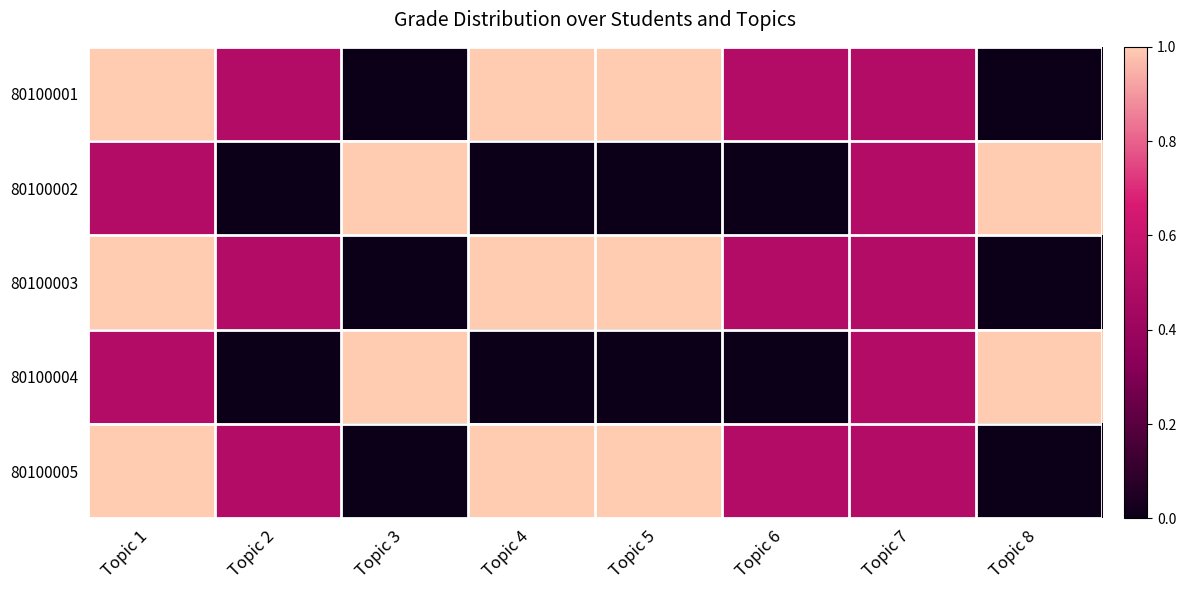

At how many categories does at least one series exceed 0?

8